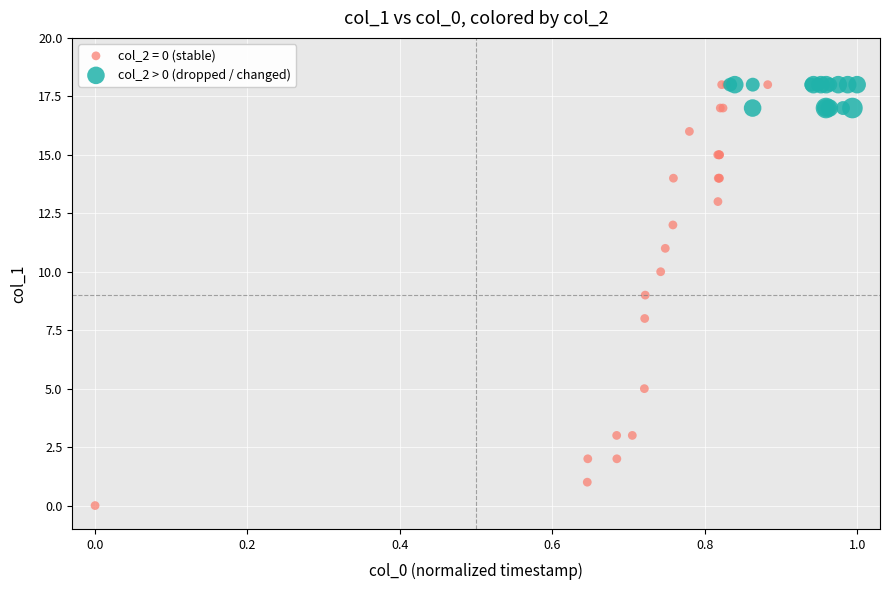

Which series has the widest spread of Y values?

col_2 = 0 (stable)